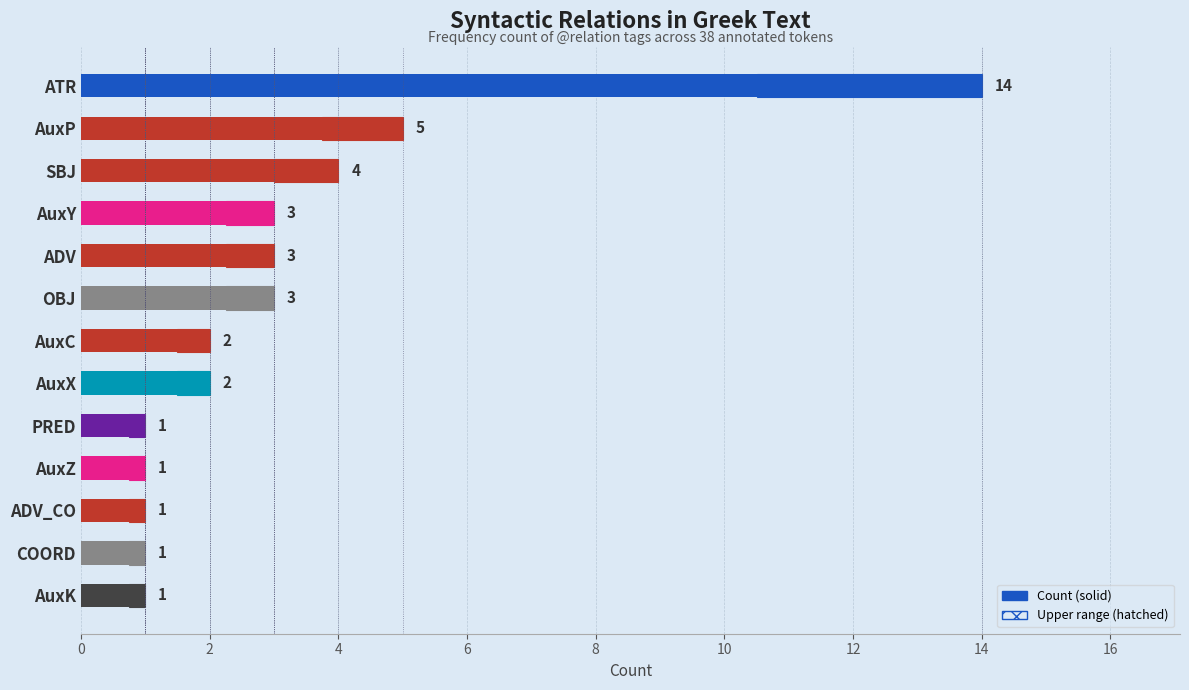

At which label does the data first exceed 5?

ATR